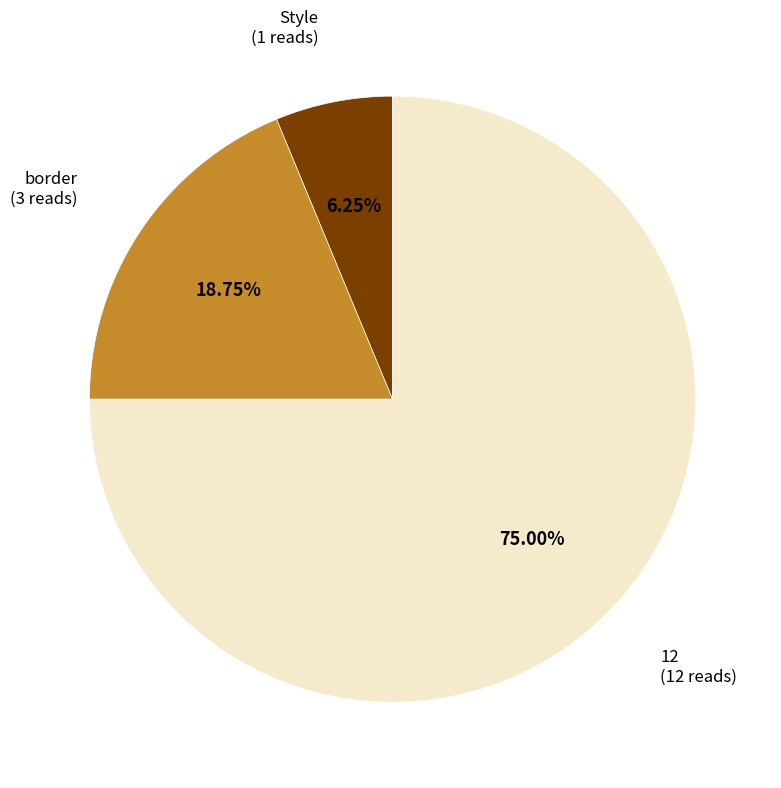

Is there any slice that represents more than half of the pie?

Yes